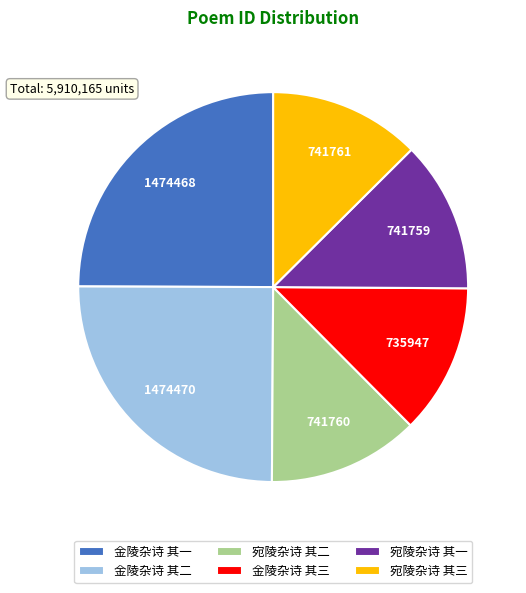

How many segments does this pie chart have?

6